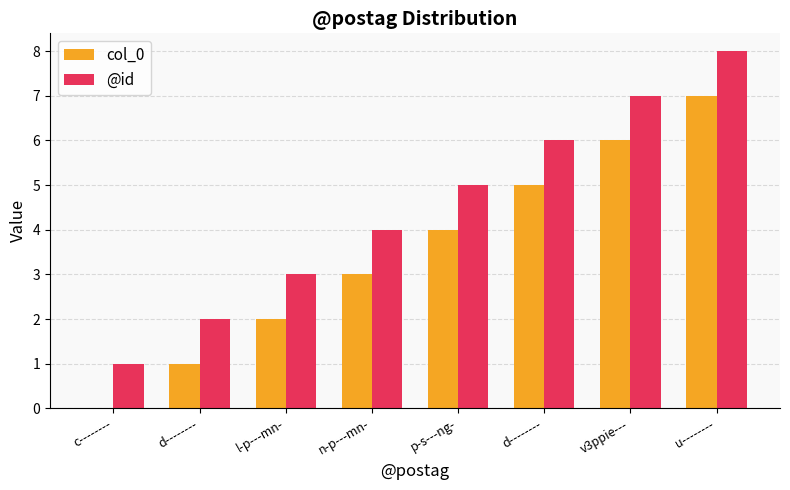

Rank the series at n-p---mn- from lowest to highest value.

col_0, @id